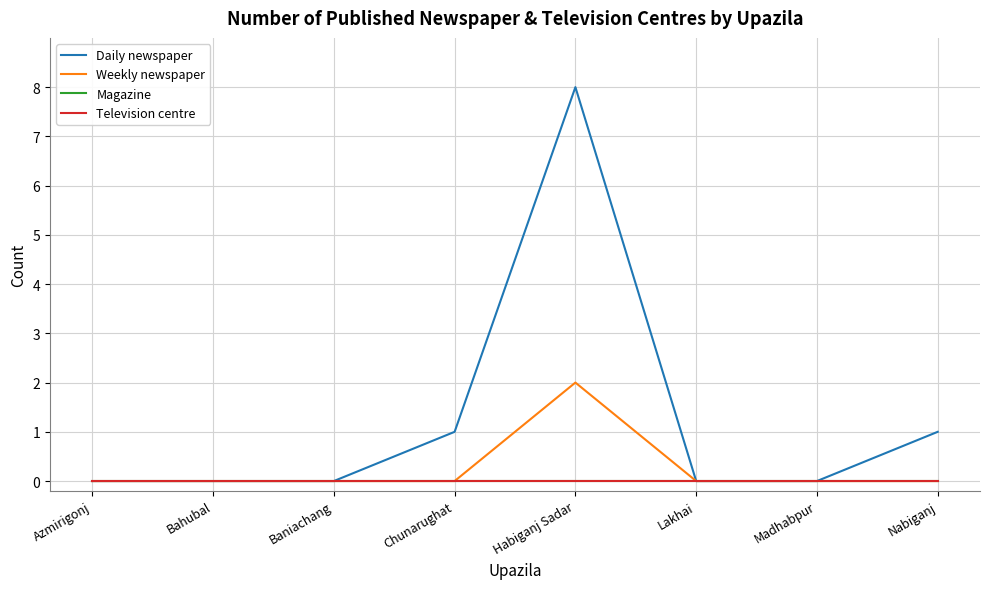

Between Bahubal and Chunarughat, which is larger?

Chunarughat